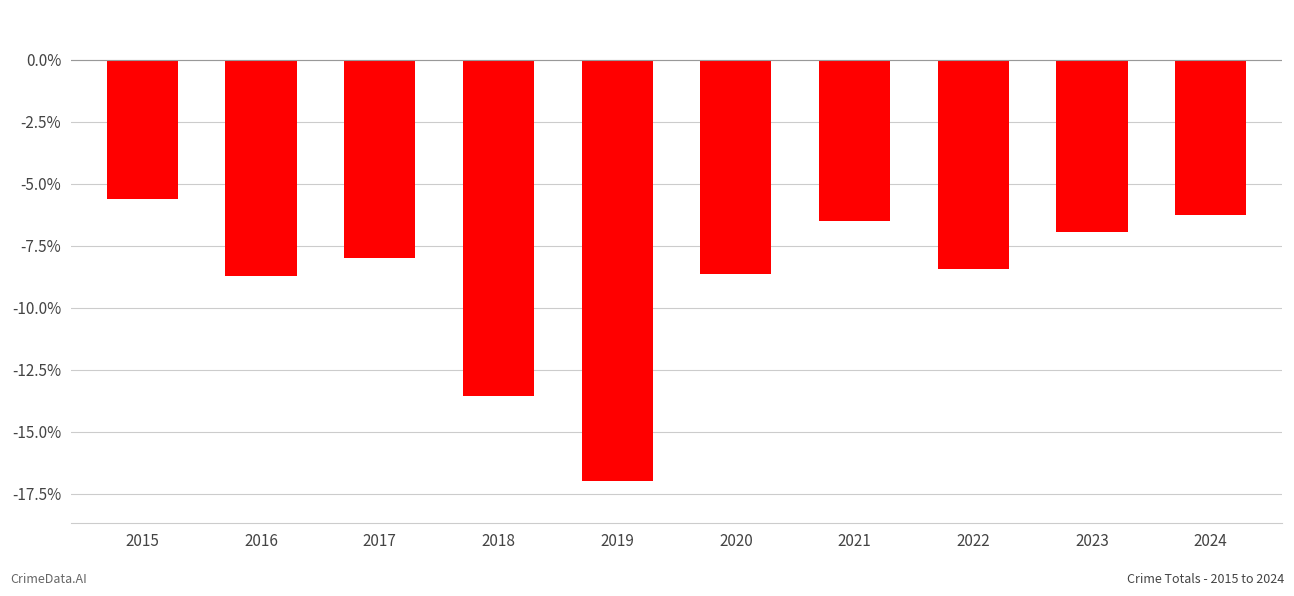

How many categories are shown in the chart?

10